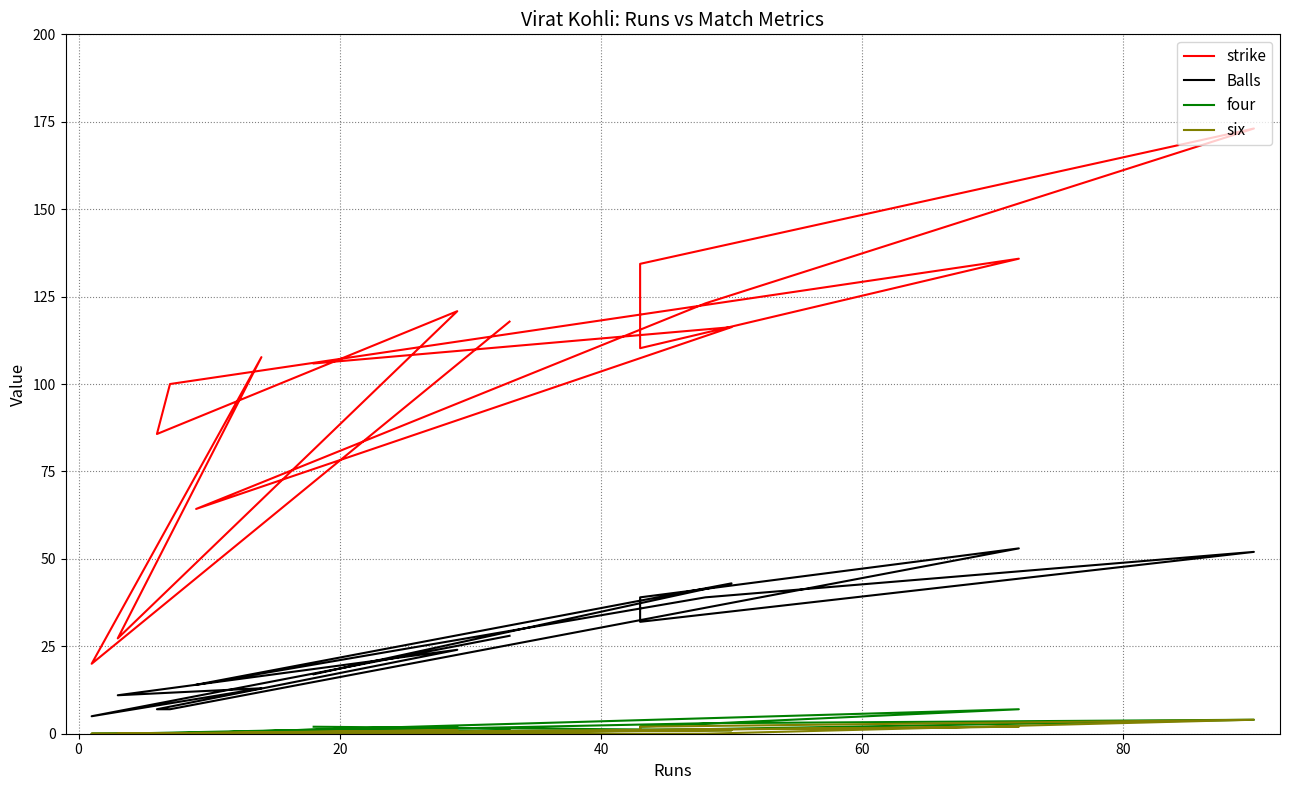

True or false: four and Balls intersect in this chart.

False